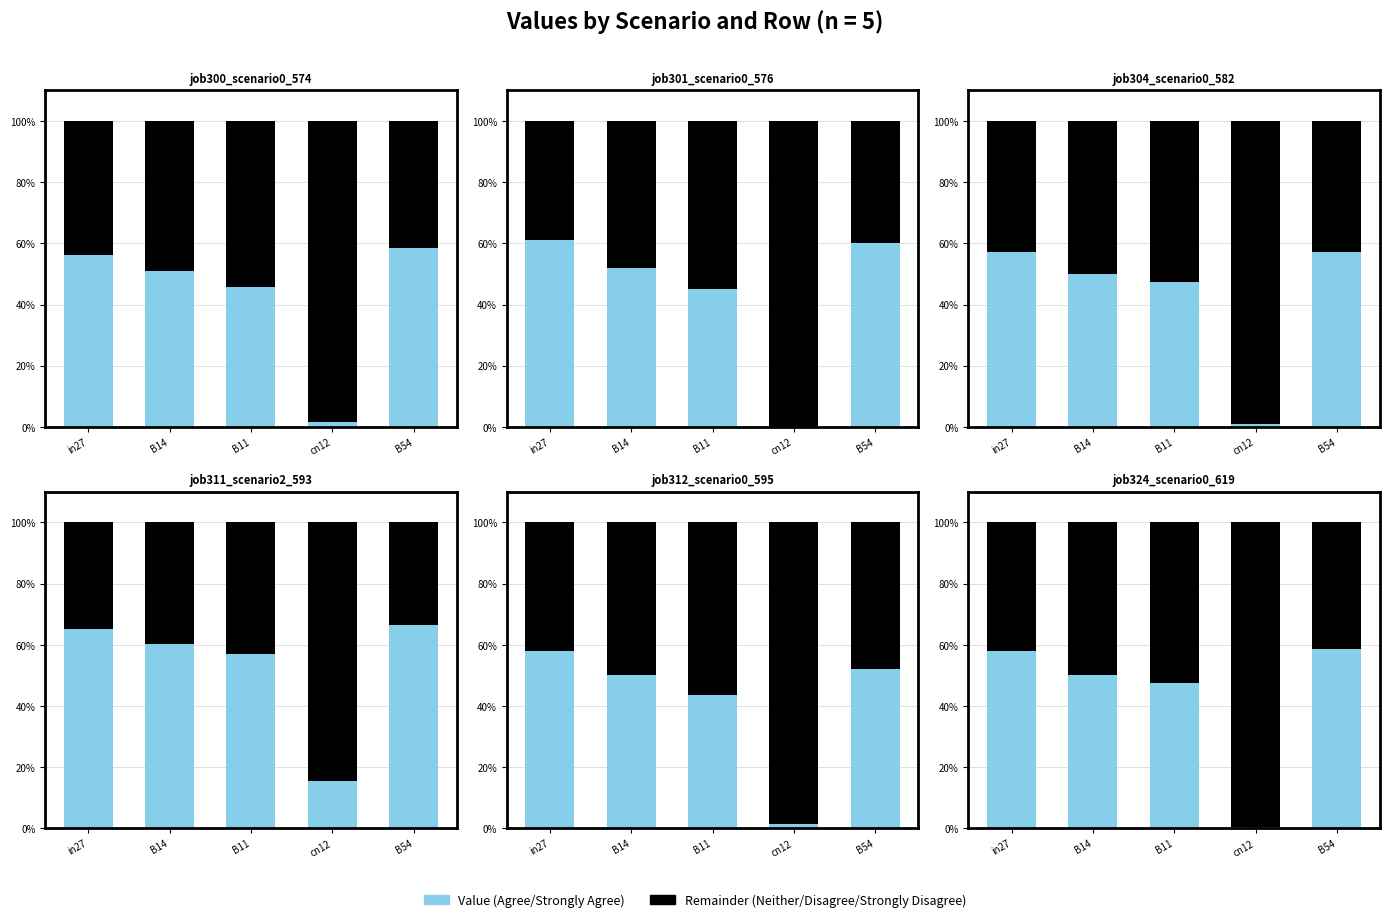

Where is Value nearest to the value 29?

B11